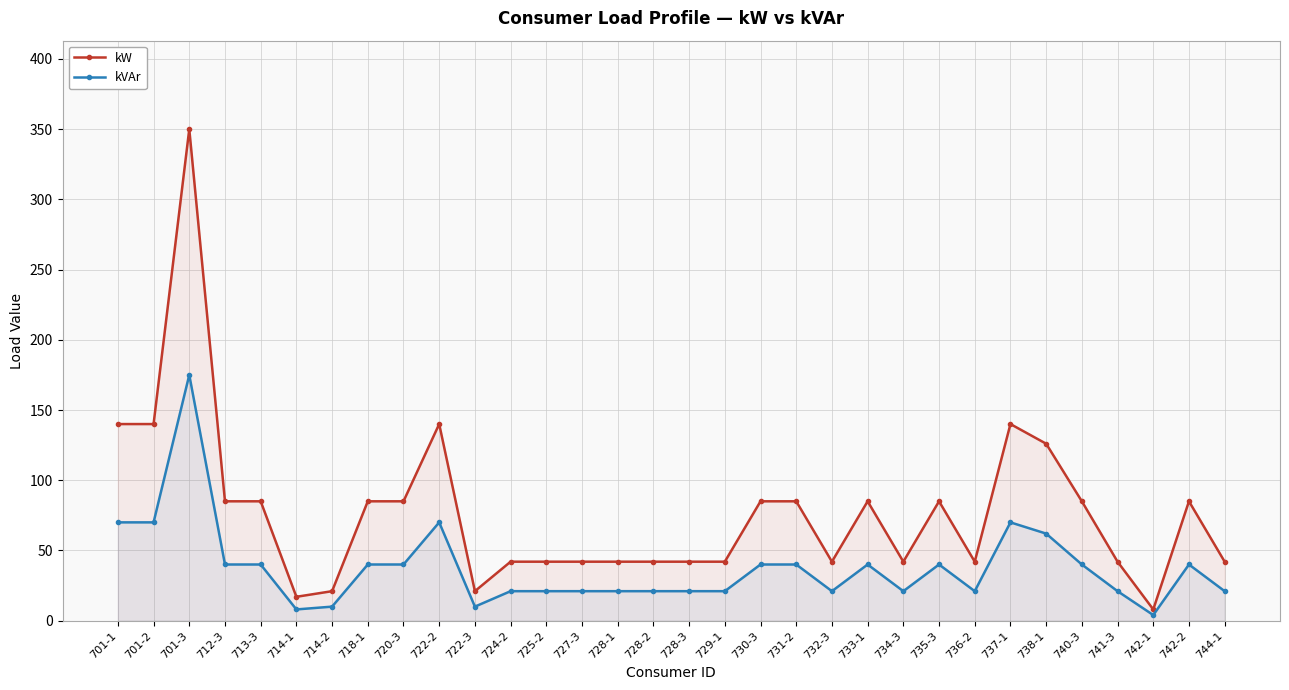

How many data points in kW are above 85?

6